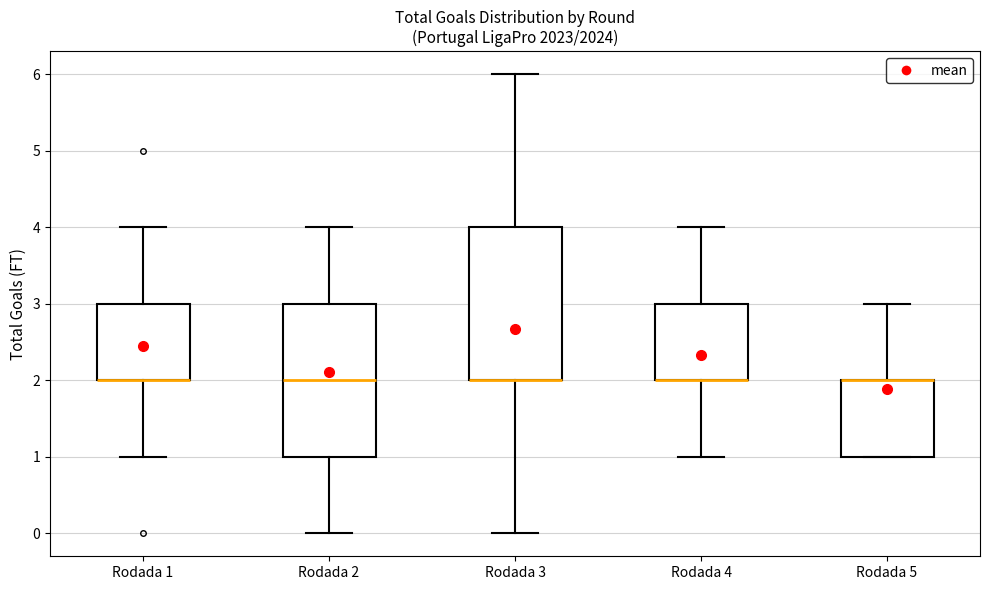

Reading left to right, transcribe this box plot: for each box, give where its median line is, the range the box spans, and where its two whiskers end, as read against the y-axis. The values are not printed on the chart, so give them approximately, as read against the axis.

Rodada 1: median 2 (drawn on the box's lower edge), box 2 to 3, whiskers 1 to 4
Rodada 2: median 2, box 1 to 3, whiskers 0 to 4
Rodada 3: median 2 (drawn on the box's lower edge), box 2 to 4, whiskers 0 to 6
Rodada 4: median 2 (drawn on the box's lower edge), box 2 to 3, whiskers 1 to 4
Rodada 5: median 2 (drawn on the box's upper edge), box 1 to 2, whiskers 1 to 3